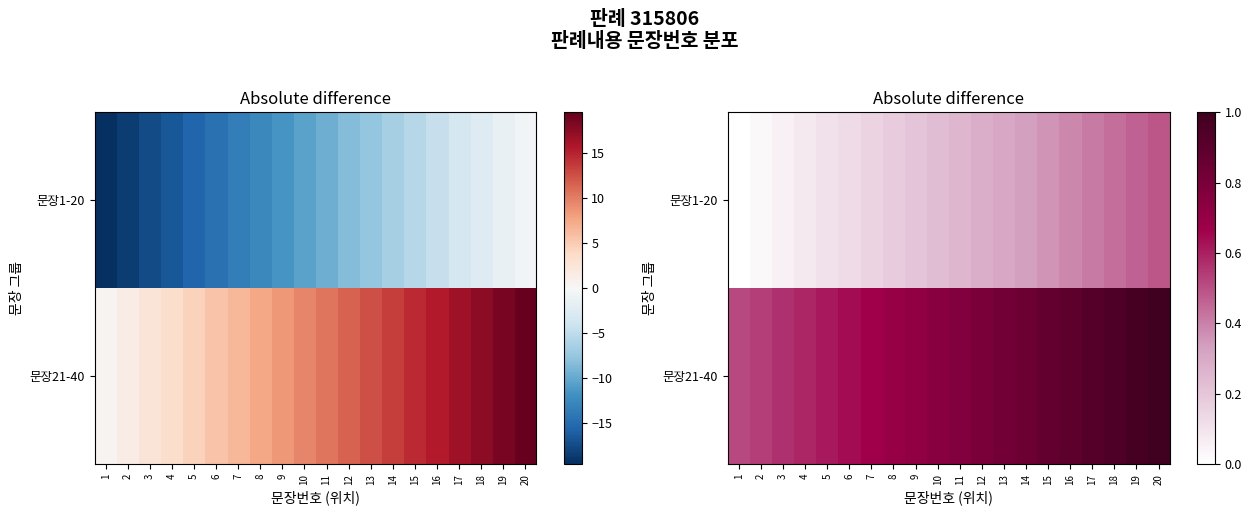

The 문장21-40 series shows 0.9 at 18. True or false?

True